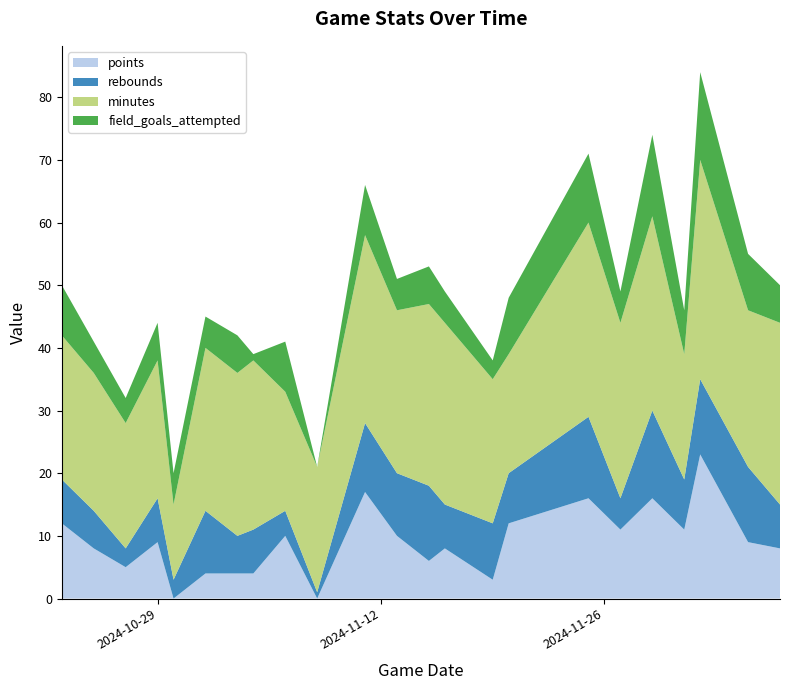

Reading right to left, list all the values displayed in this chart.

points: 8	9	23	11	16	11	16	12	3	8	6	10	17	0	10	4	4	4	0	9	5	8	12
rebounds: 7	12	12	8	14	5	13	8	9	7	12	10	11	1	4	7	6	10	3	7	3	6	7
minutes: 29	25	35	20	31	28	31	19	23	29	29	26	30	20	19	27	26	26	12	22	20	22	23
field_goals_attempted: 6	9	14	7	13	5	11	9	3	5	6	5	8	0	8	1	6	5	5	6	4	5	8